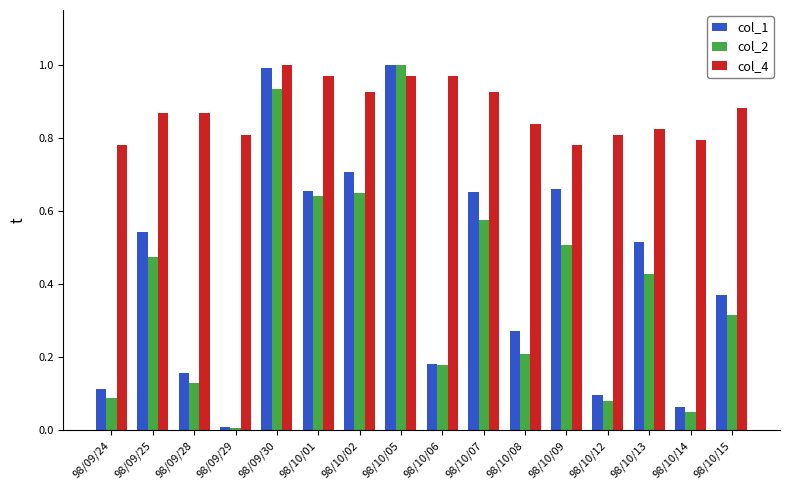

How many data points does each series have?

16